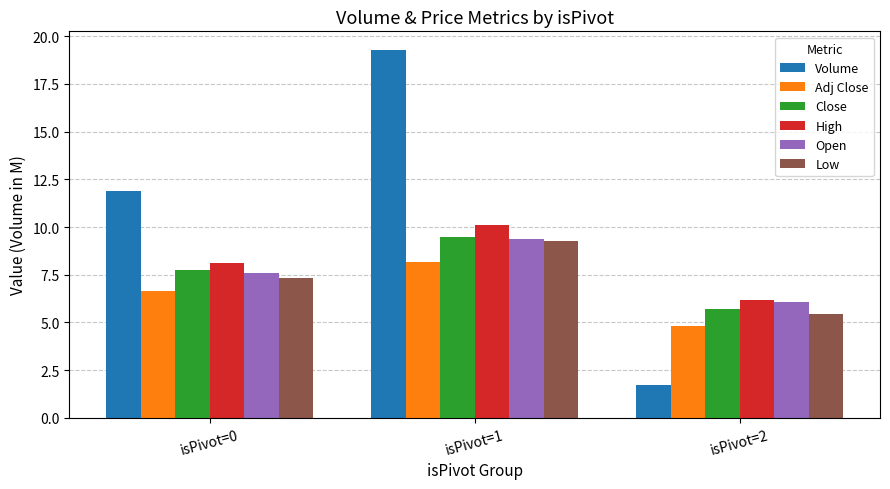

Which series has the largest range (max minus min)?

Volume